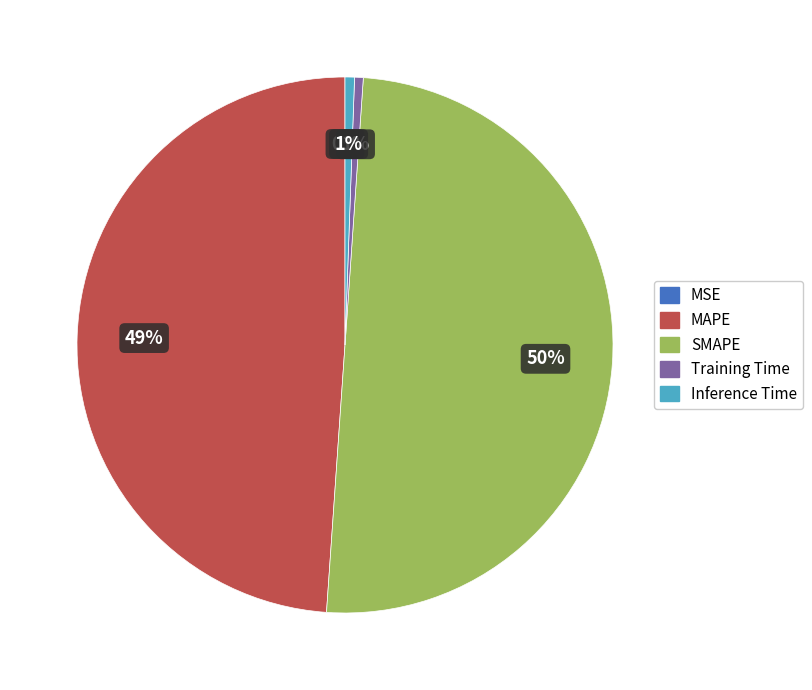

Which slice represents more than half of the pie?

SMAPE